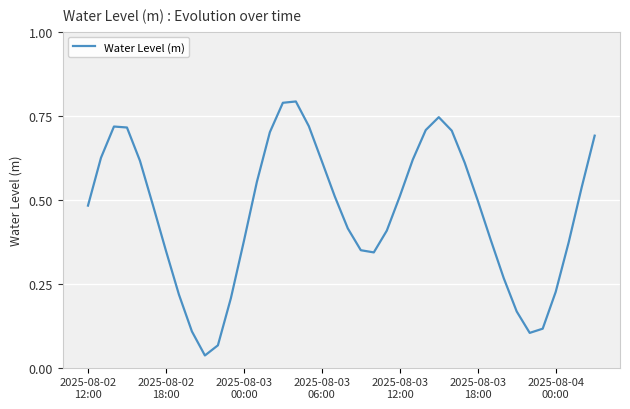

Reading left to right, extract all data points from this chart.

0.5	0.6	0.7	0.7	0.6	0.5	0.3	0.2	0.1	0.0	0.1	0.2	0.4	0.6	0.7	0.8	0.8	0.7	0.6	0.5	0.4	0.3	0.3	0.4	0.5	0.6	0.7	0.7	0.7	0.6	0.5	0.4	0.3	0.2	0.1	0.1	0.2	0.4	0.5	0.7